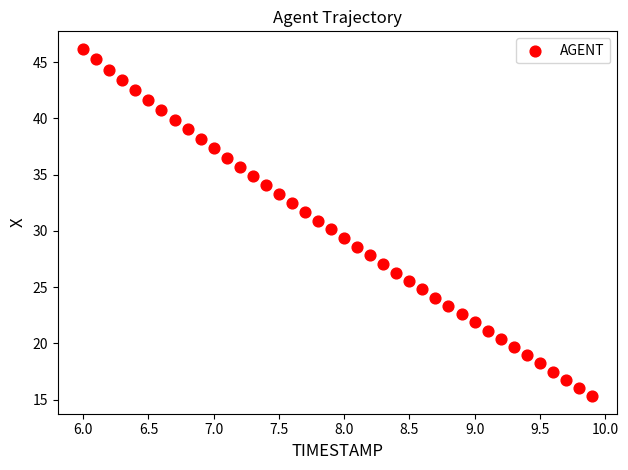

What is the range of Y values (max minus min)?

30.9